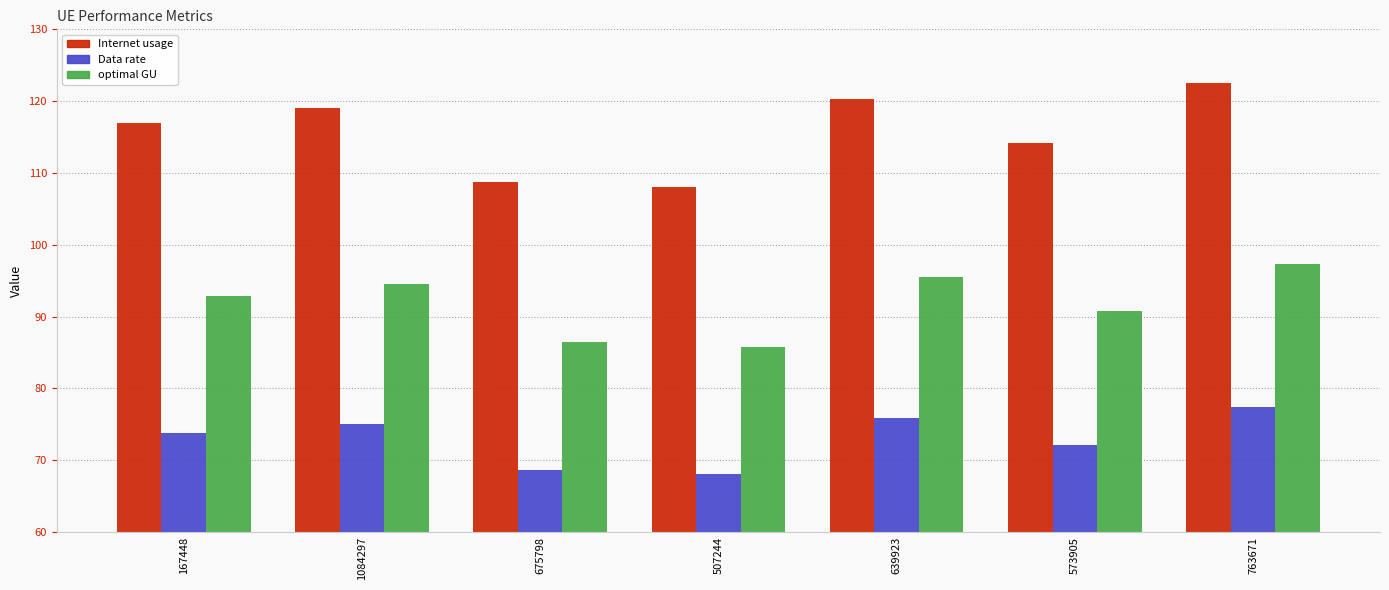

True or false: Data rate has a value of 68.6 at 675798.

True